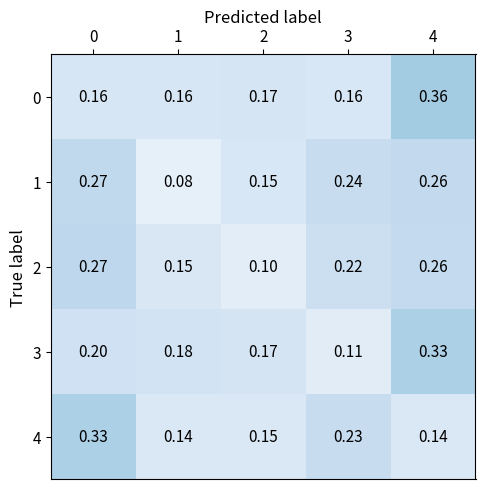

How many categories are shown in the chart?

5